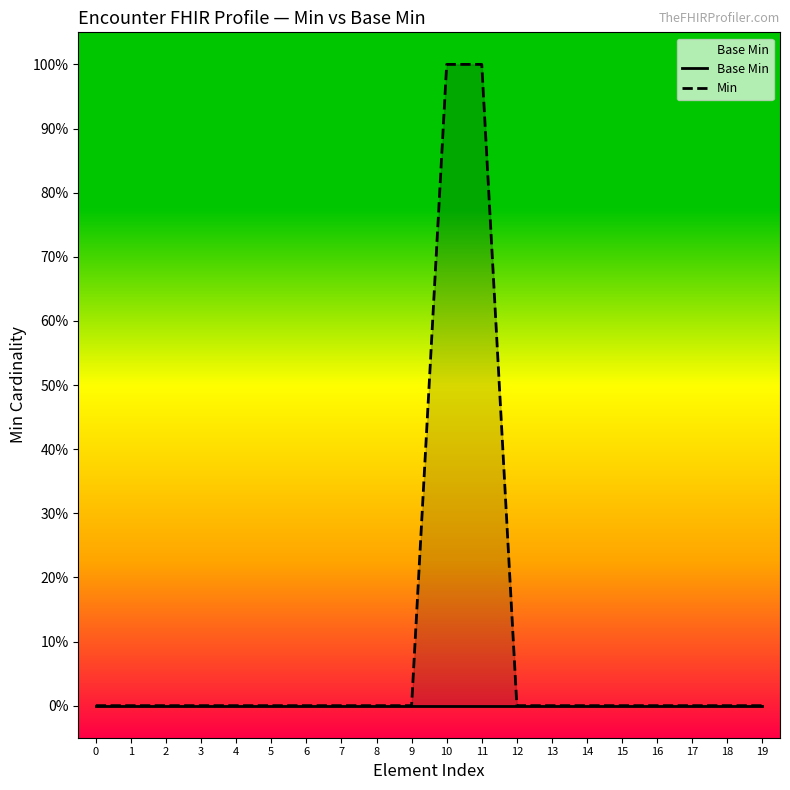

Rank the series by their average value, from lowest to highest.

Base Min, Min